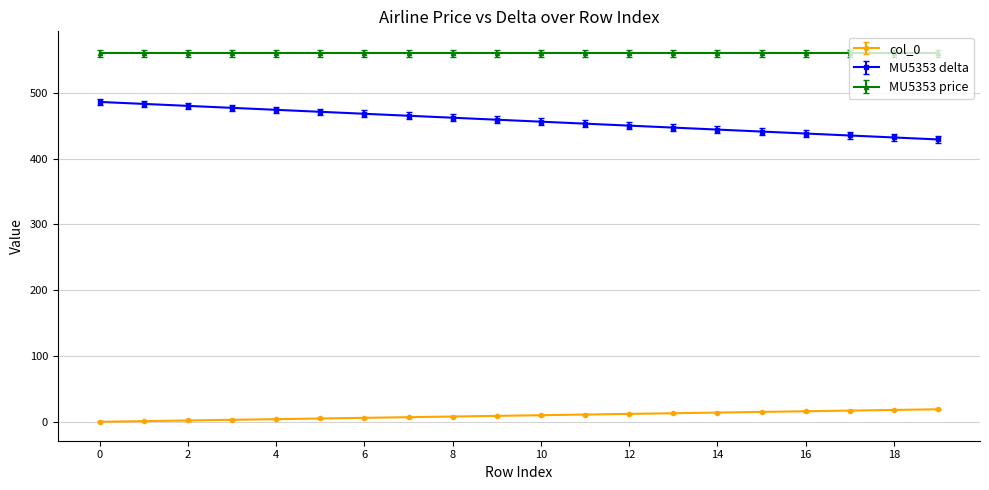

What are all the series names shown in the legend?

col_0, MU5353 delta, MU5353 price